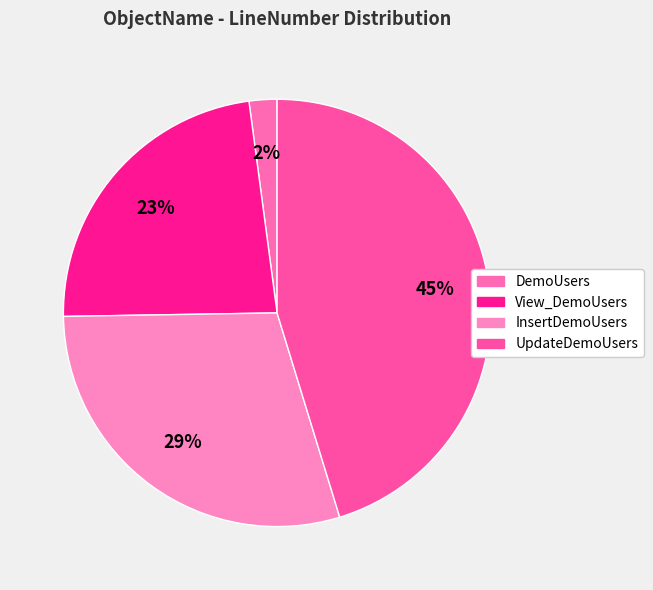

To the nearest percent, what percentage of the pie is DemoUsers?

2%